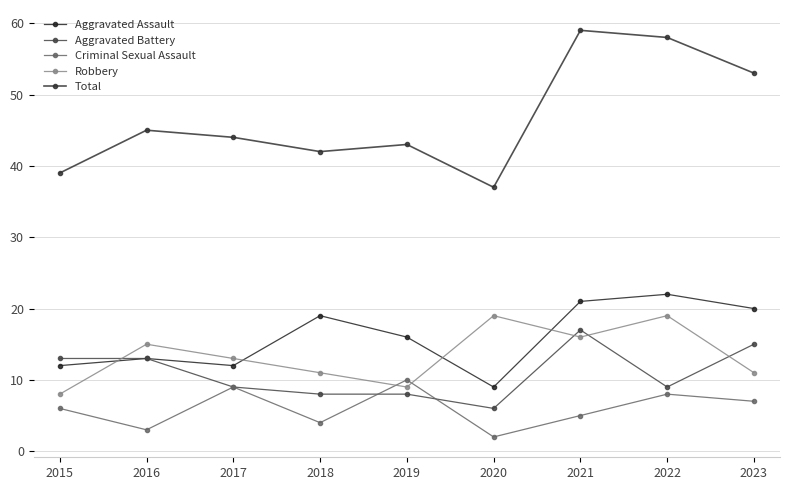

What is the maximum value shown in the chart?

59